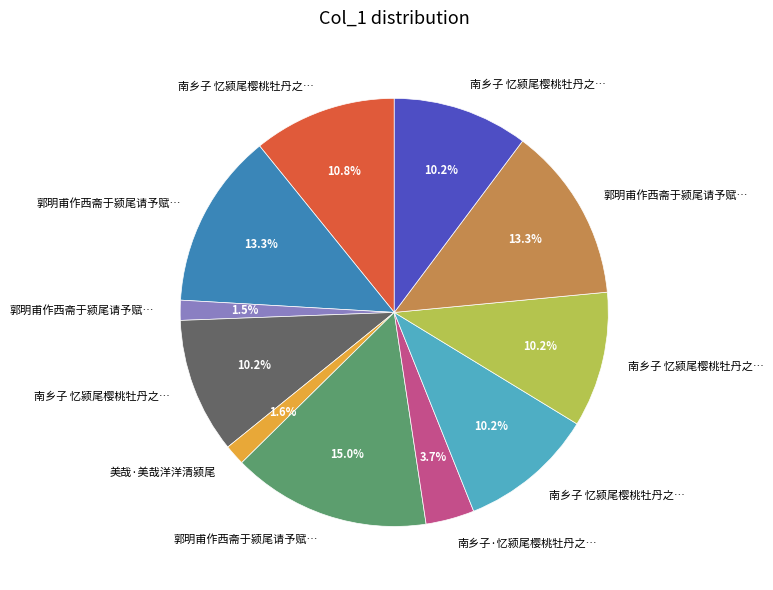

Does any single category account for the majority?

No